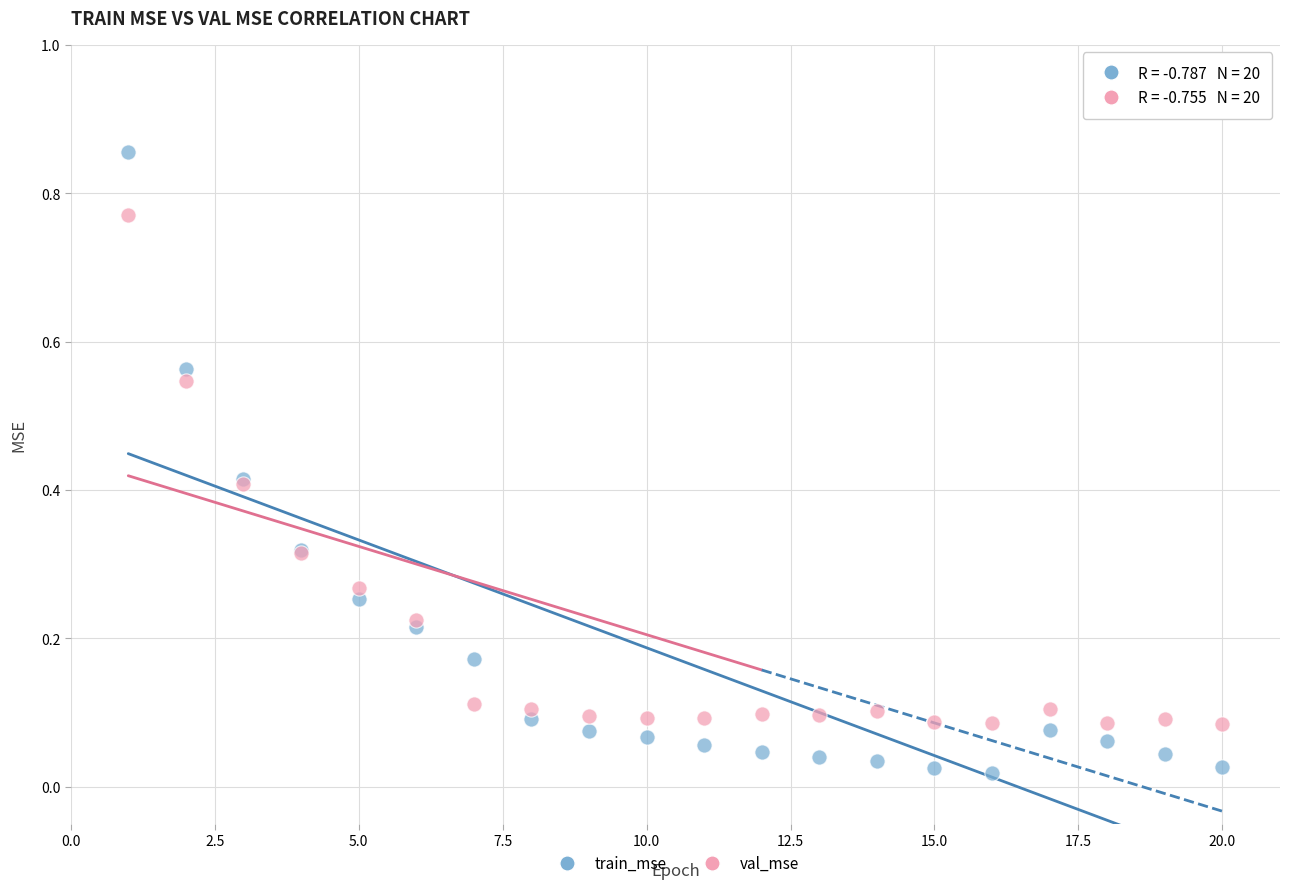

Which series has the largest Y range (max minus min)?

train_mse